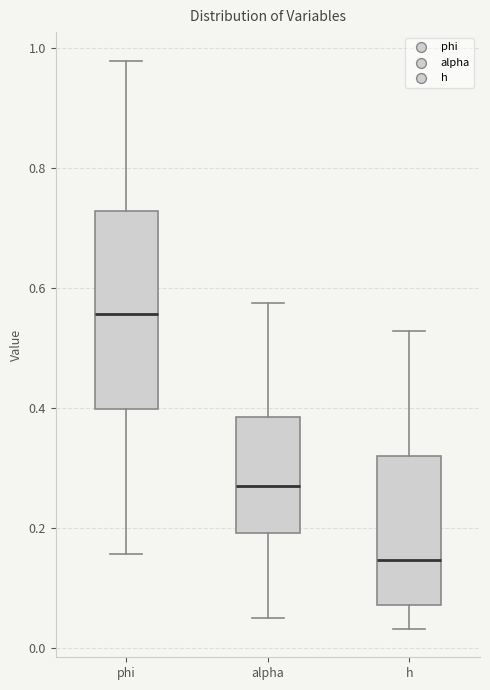

Reading left to right, read every box against the y-axis: the position of its median line, the range the box covers, and the ends of its whiskers. The values are not printed on the chart, so give them approximately, as read against the axis.

phi: median 0.56, box 0.40 to 0.72, whiskers 0.16 to 0.98
alpha: median 0.26, box 0.20 to 0.38, whiskers 0.06 to 0.58
h: median 0.14, box 0.08 to 0.32, whiskers 0.04 to 0.52